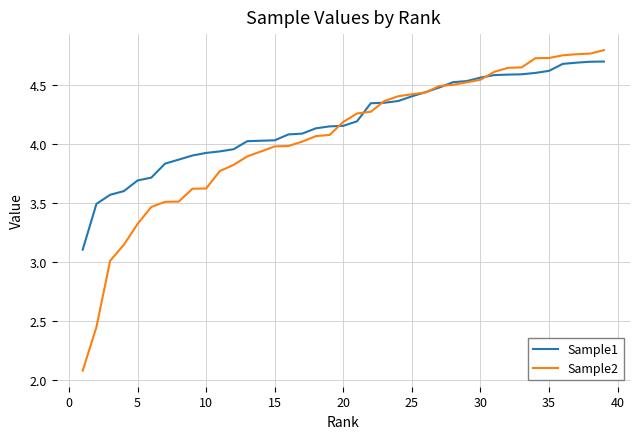

What is the minimum value for Sample2?

2.1